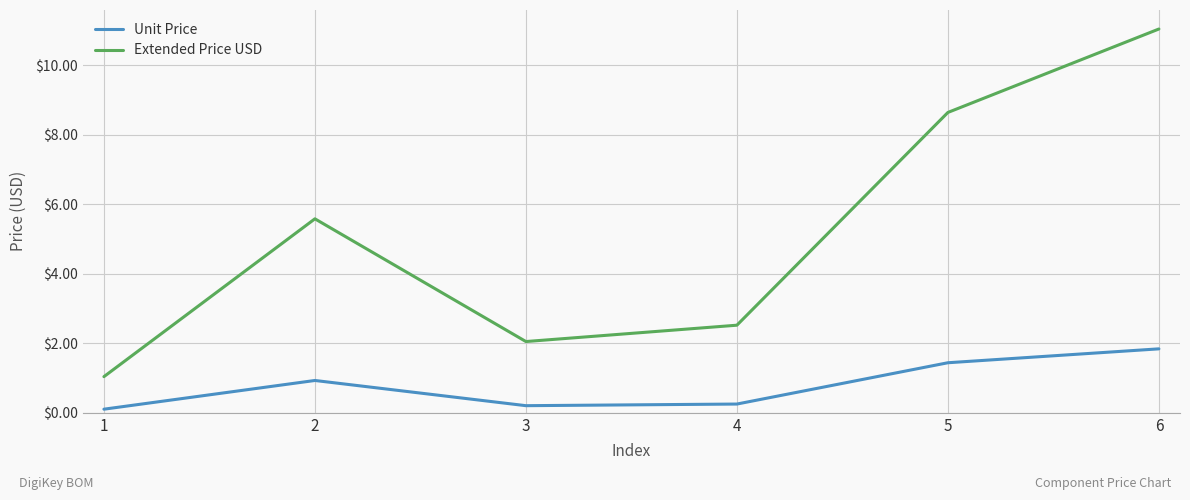

What is the difference between the Unit Price values at 5 and 2?

0.5